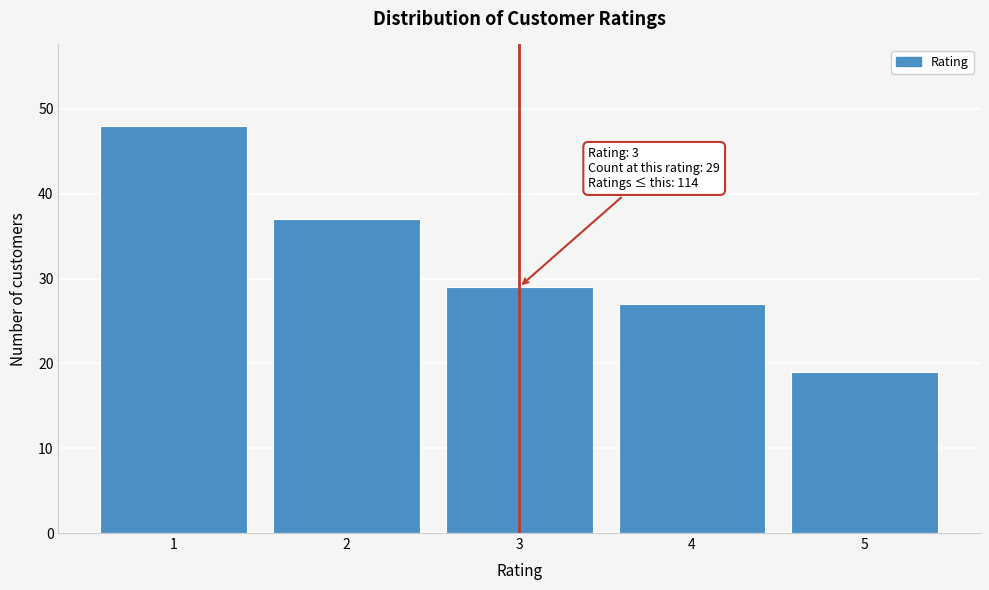

Reading left to right, extract all data points from this chart.

1=48	2=37	3=29	4=27	5=19